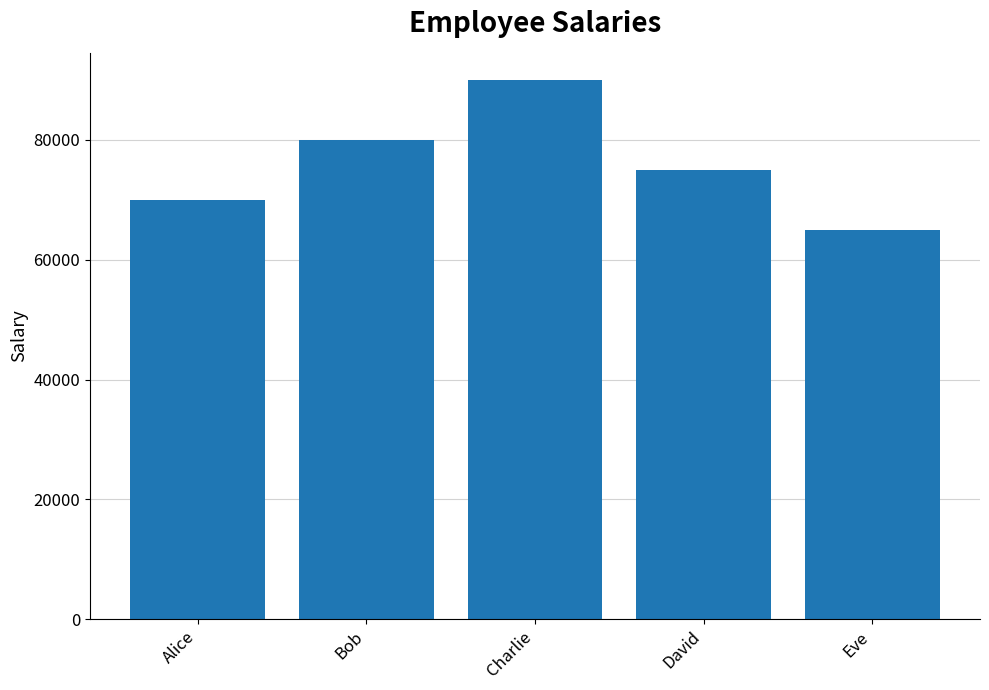

Rank the categories by value from highest to lowest.

Charlie, Bob, David, Alice, Eve